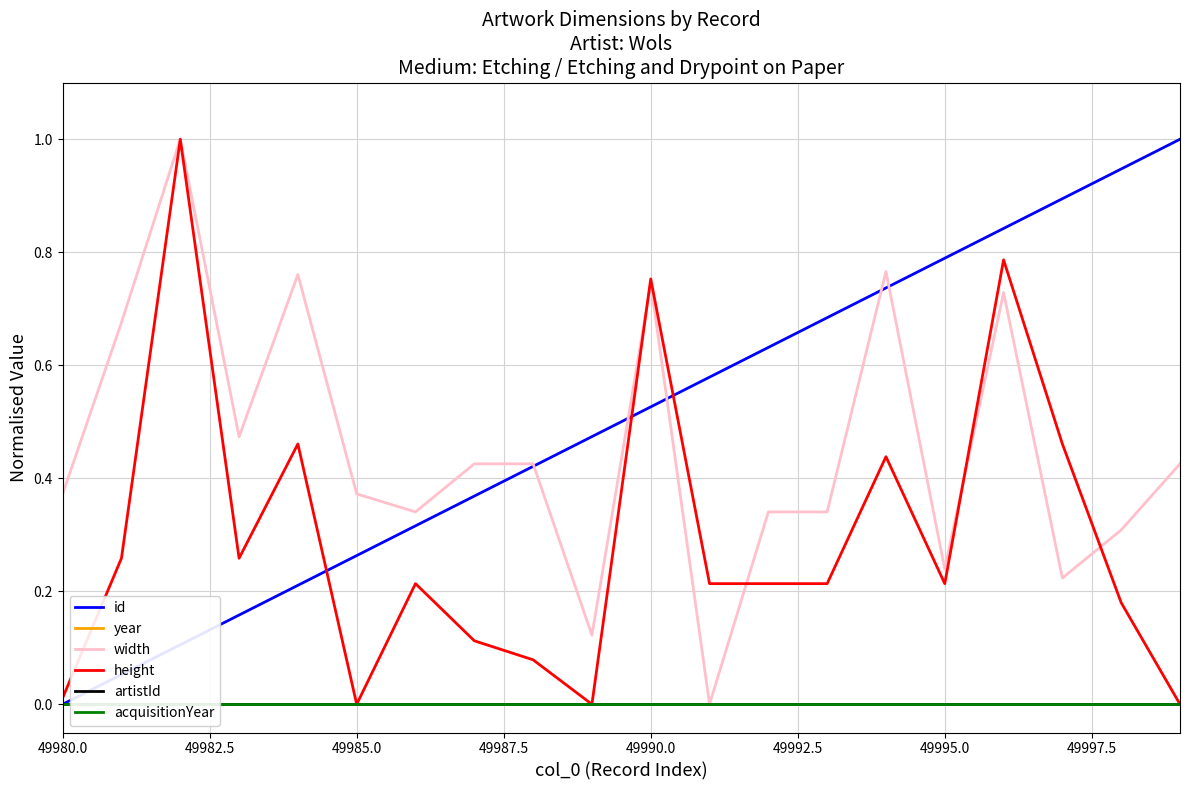

Reading right to left, transcribe all the data shown in this chart.

id: 1.0	0.9	0.9	0.8	0.8	0.7	0.7	0.6	0.6	0.5	0.5	0.4	0.4	0.3	0.3	0.2	0.2	0.1	0.1	0.0
year: 0.0	0.0	0.0	0.0	0.0	0.0	0.0	0.0	0.0	0.0	0.0	0.0	0.0	0.0	0.0	0.0	0.0	0.0	0.0	0.0
width: 0.4	0.3	0.2	0.7	0.2	0.8	0.3	0.3	0.0	0.7	0.1	0.4	0.4	0.3	0.4	0.8	0.5	1.0	0.7	0.4
height: 0.0	0.2	0.5	0.8	0.2	0.4	0.2	0.2	0.2	0.8	0.0	0.1	0.1	0.2	0.0	0.5	0.3	1.0	0.3	0.0
artistId: 0.0	0.0	0.0	0.0	0.0	0.0	0.0	0.0	0.0	0.0	0.0	0.0	0.0	0.0	0.0	0.0	0.0	0.0	0.0	0.0
acquisitionYear: 0.0	0.0	0.0	0.0	0.0	0.0	0.0	0.0	0.0	0.0	0.0	0.0	0.0	0.0	0.0	0.0	0.0	0.0	0.0	0.0